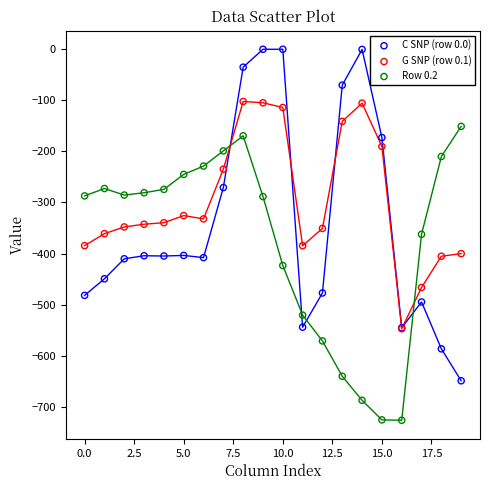

What are all the series names shown in the legend?

C SNP (row 0.0), G SNP (row 0.1), Row 0.2